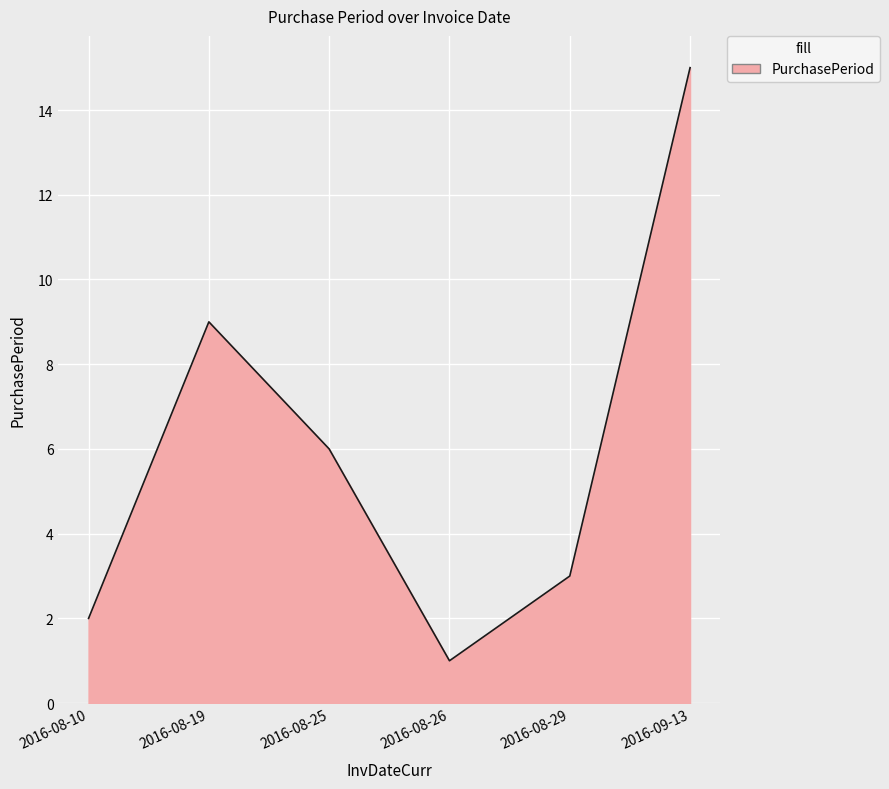

Read the value at 2016-08-19, to the nearest 10.

10